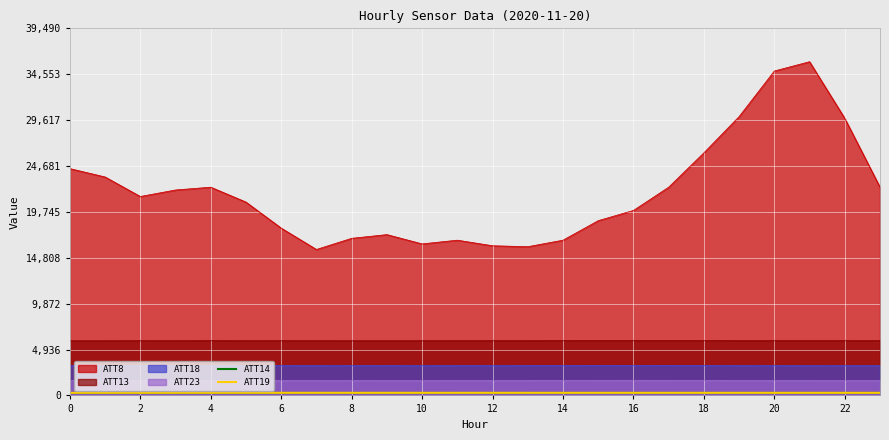

In ATT19, how many points are higher than both neighbors (excluding endpoints)?

4